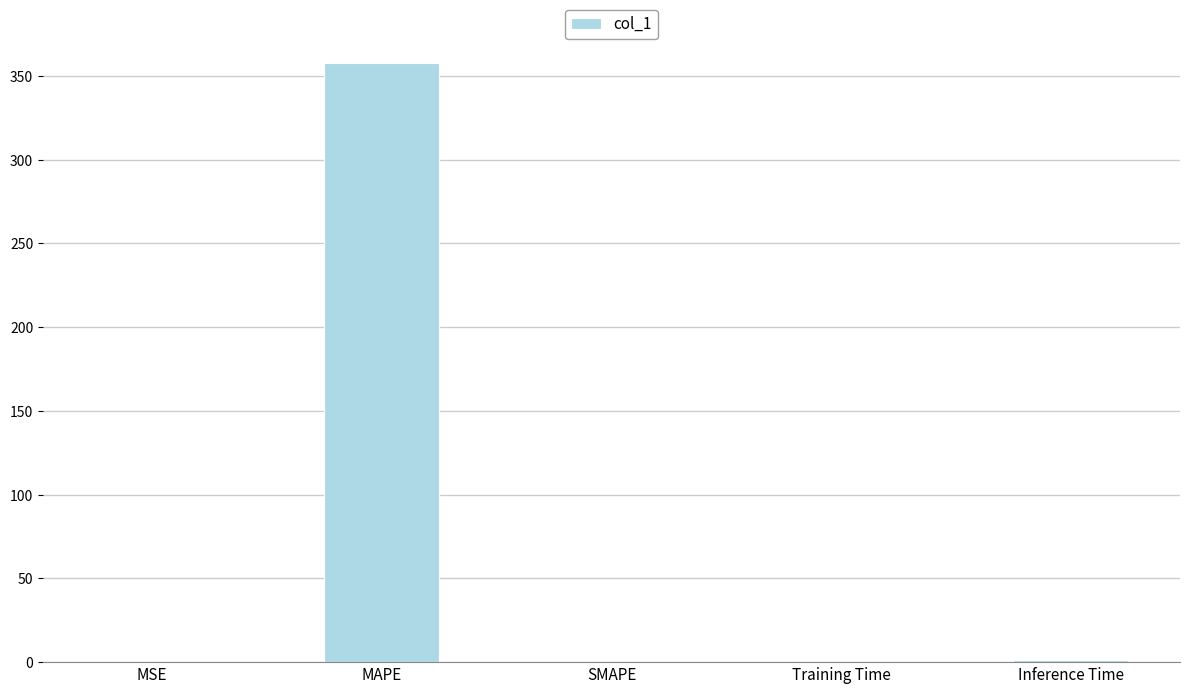

True or false: the data shows 176.7 at SMAPE.

False